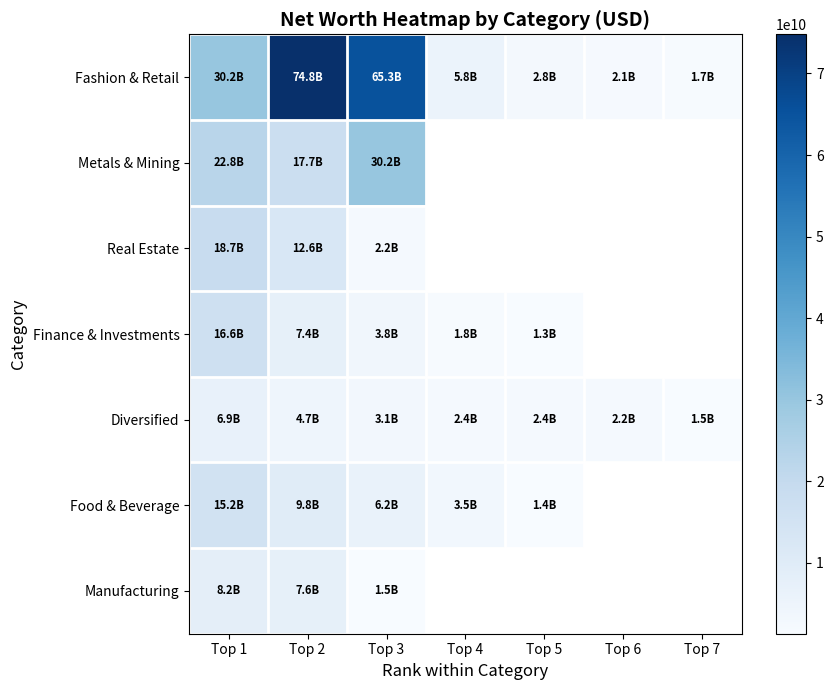

True or false: Fashion & Retail has a value of 65300000000.0 at Top 3.

True